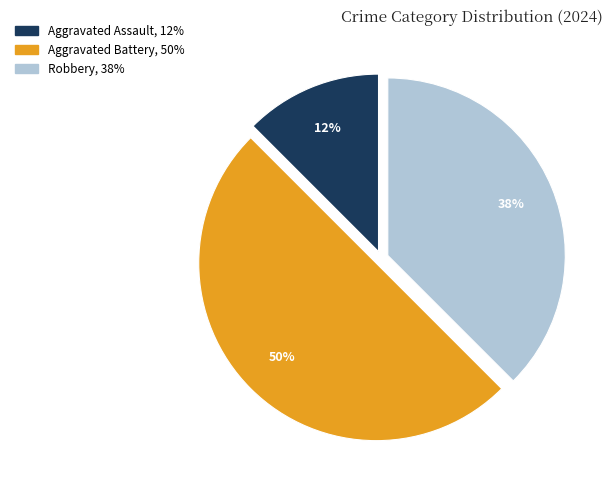

Which slice is the largest?

Aggravated Battery